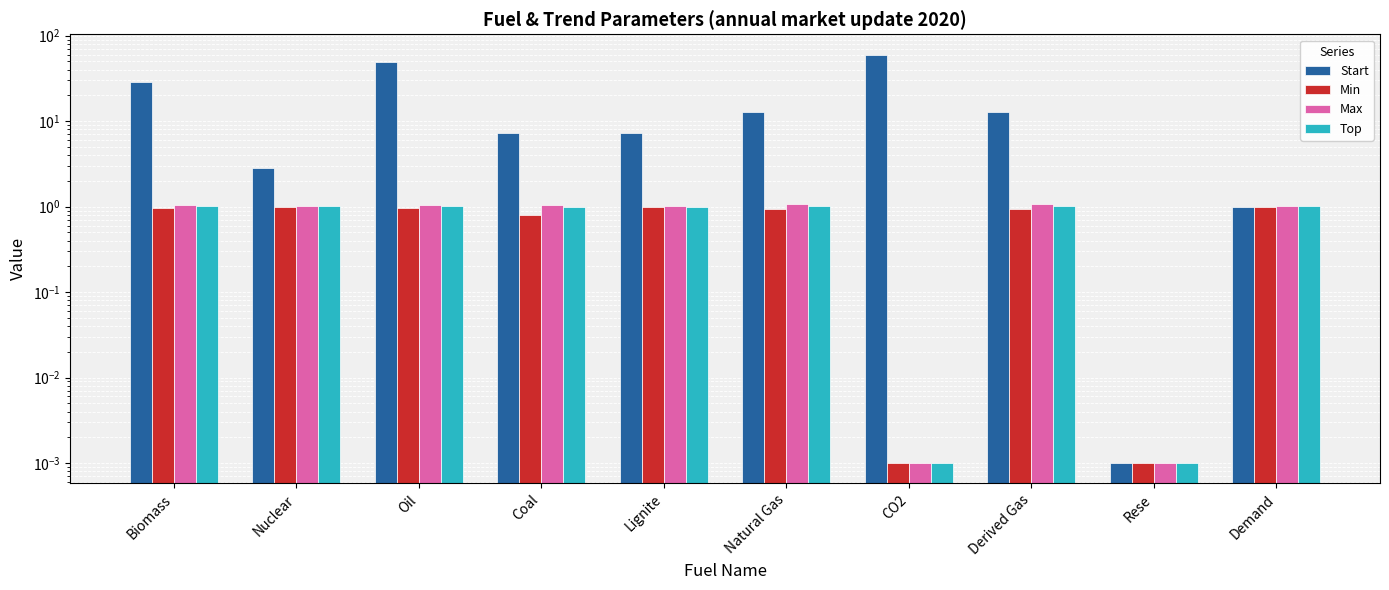

What is the total value across all series at Coal?

10.2